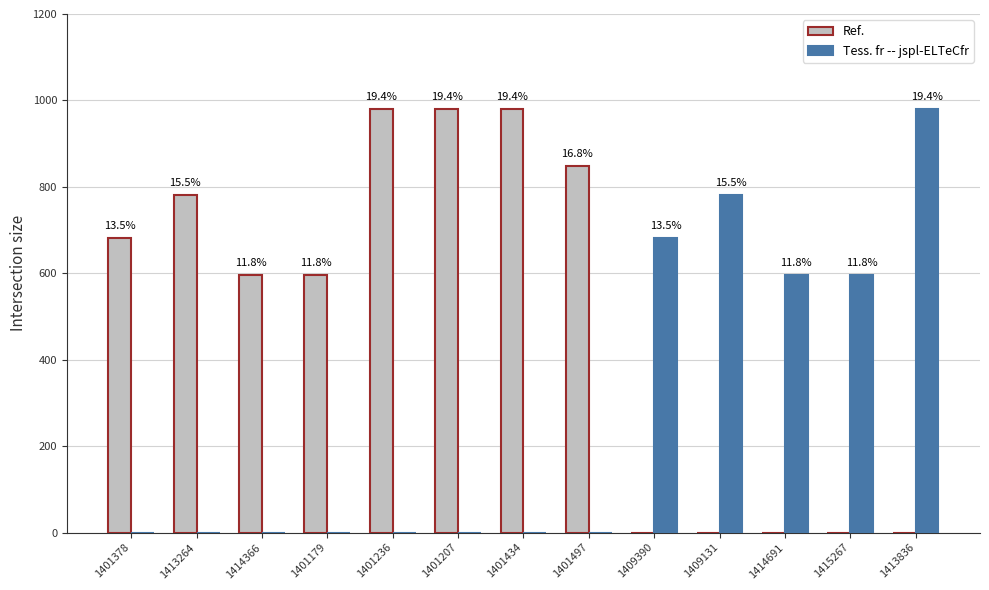

What are all the series names shown in the legend?

Ref., Tess. fr -- jspl-ELTeCfr